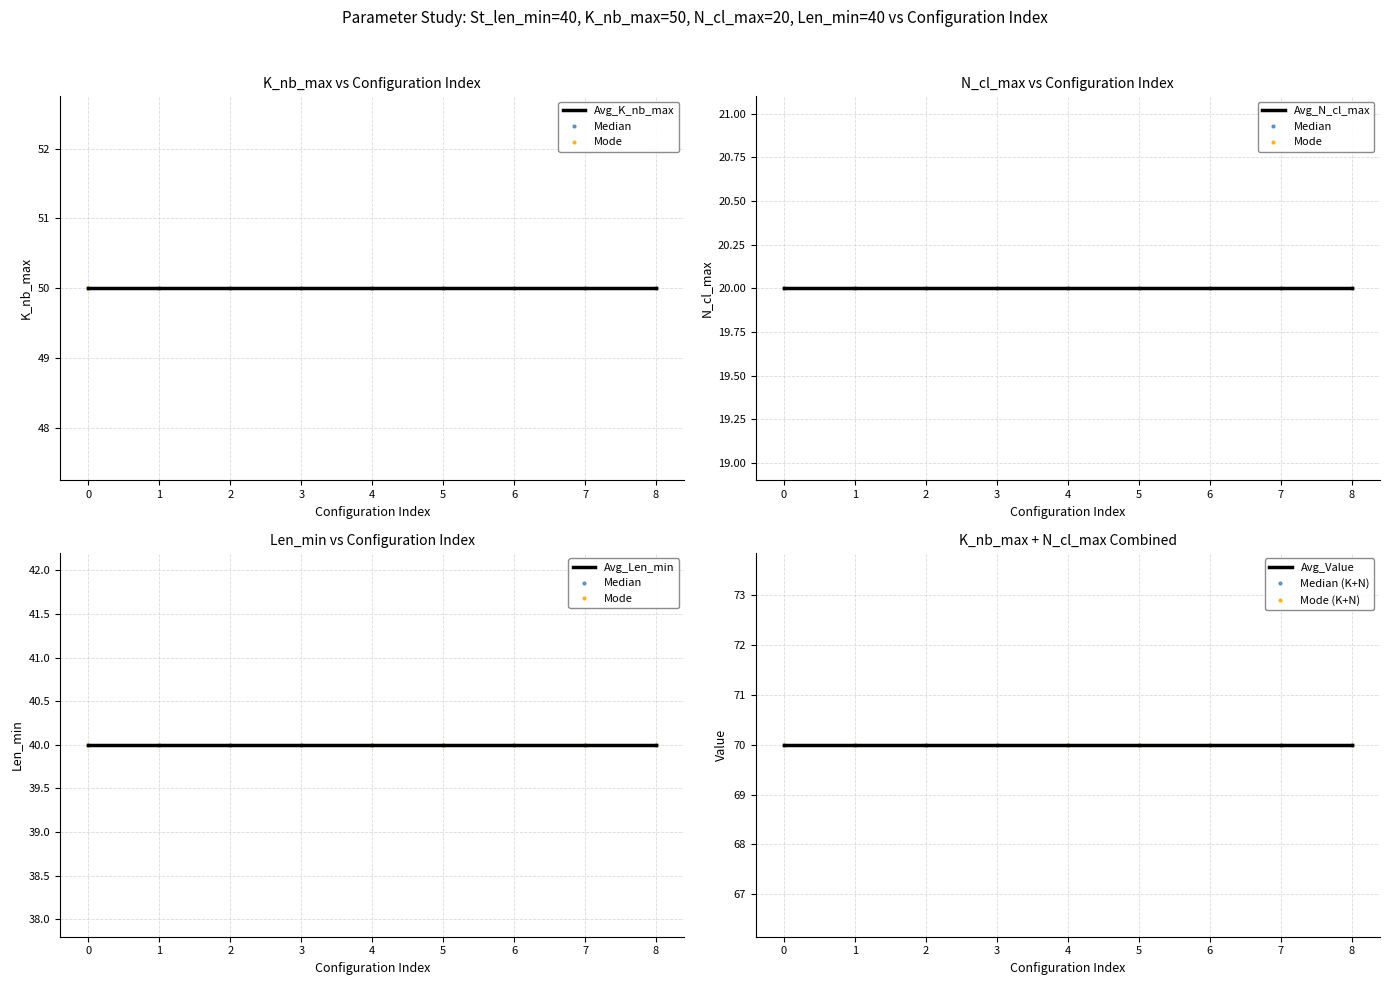

Is it true that N_cl_max equals 20 at 1?

True